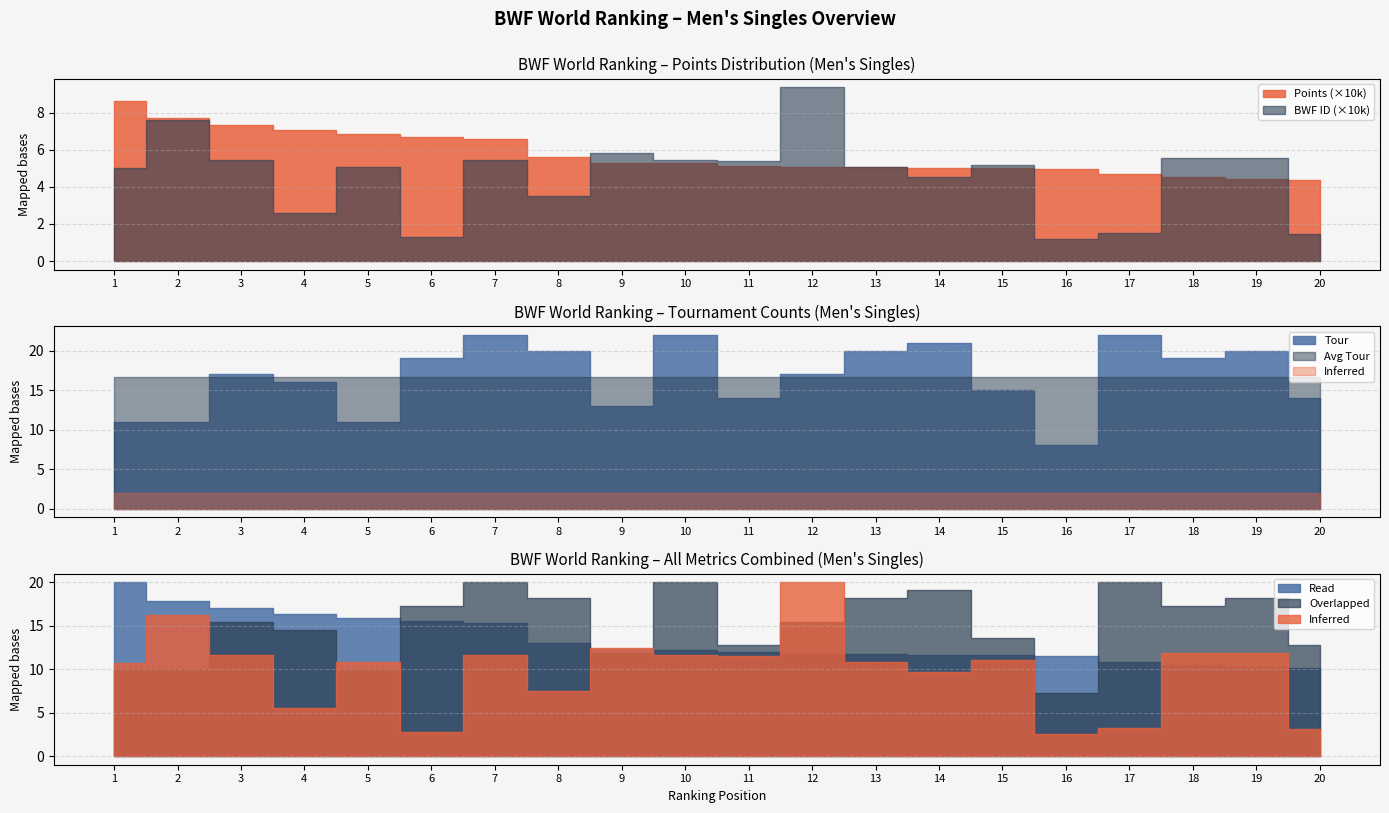

List the labels in order of BWF_ID_scaled value, smallest first.

16, 6, 20, 17, 4, 8, 14, 1, 13, 5, 15, 11, 7, 3, 10, 18, 19, 9, 2, 12